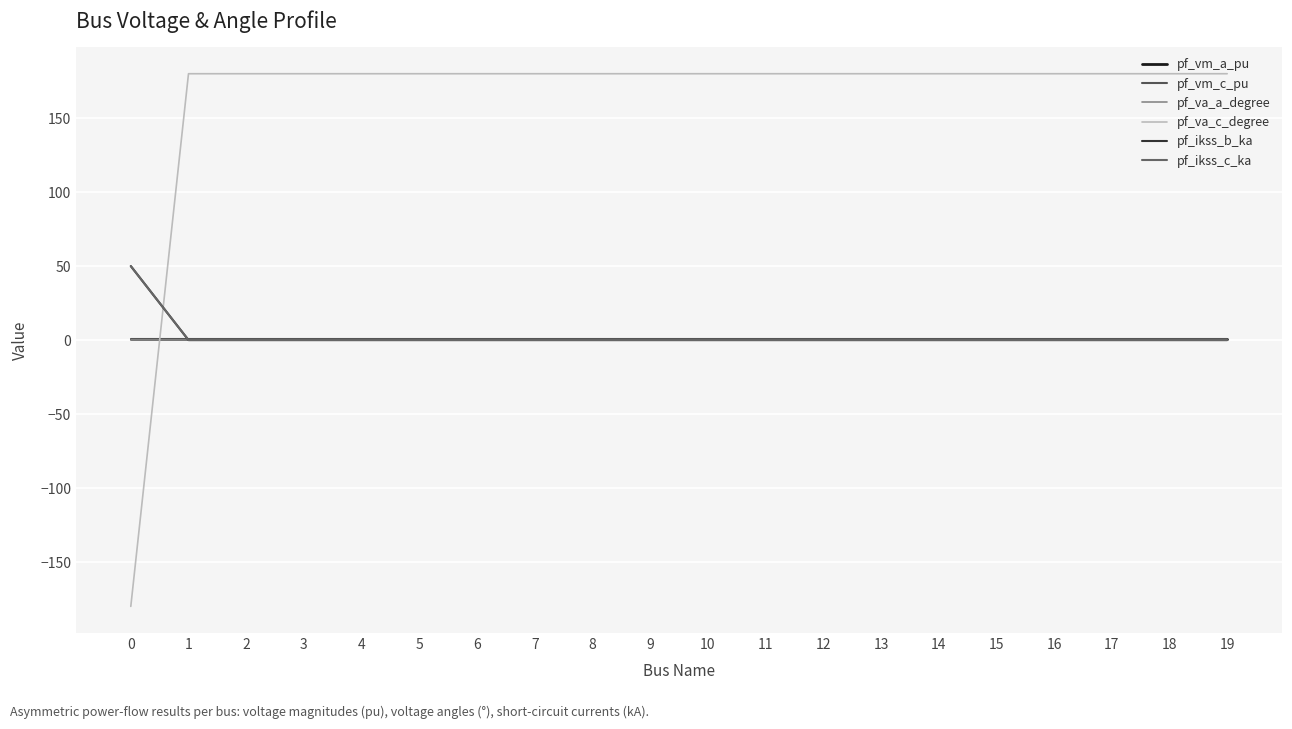

Which series ends up on top after the final intersection of pf_ikss_b_ka and pf_vm_a_pu?

pf_vm_a_pu